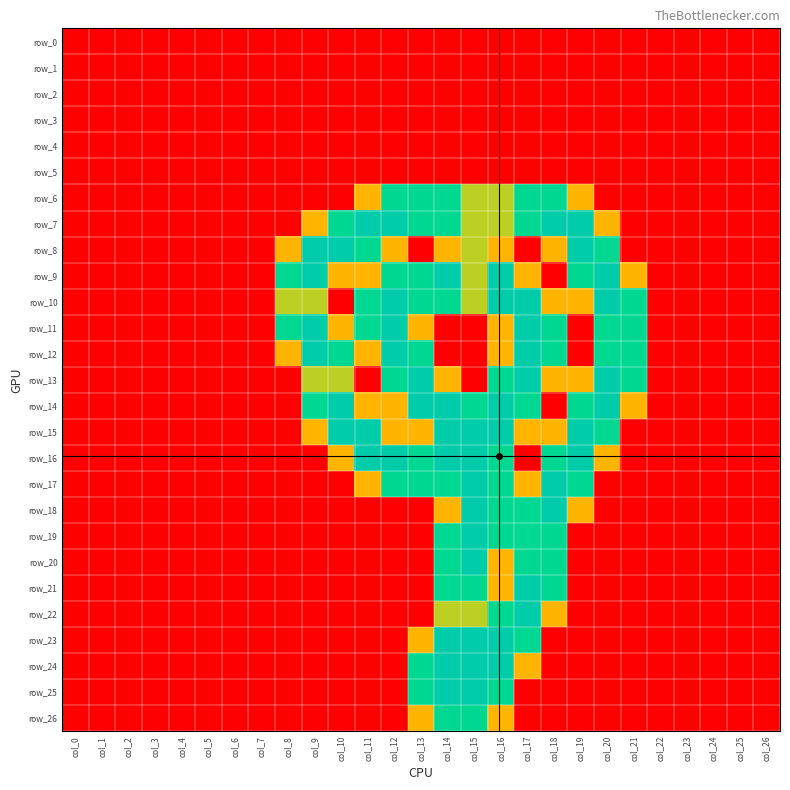

Reading left to right, extract all data points from this chart.

row_0: col_0=0.0	col_1=0.0	col_2=0.0	col_3=0.0	col_4=0.0	col_5=0.0	col_6=0.0	col_7=0.0	col_8=0.0	col_9=0.0	col_10=0.0	col_11=0.0	col_12=0.0	col_13=0.0	col_14=0.0	col_15=0.0	col_16=0.0	col_17=0.0	col_18=0.0	col_19=0.0	col_20=0.0	col_21=0.0	col_22=0.0	col_23=0.0	col_24=0.0	col_25=0.0	col_26=0.0
row_1: col_0=0.0	col_1=0.0	col_2=0.0	col_3=0.0	col_4=0.0	col_5=0.0	col_6=0.0	col_7=0.0	col_8=0.0	col_9=0.0	col_10=0.0	col_11=0.0	col_12=0.0	col_13=0.0	col_14=0.0	col_15=0.0	col_16=0.0	col_17=0.0	col_18=0.0	col_19=0.0	col_20=0.0	col_21=0.0	col_22=0.0	col_23=0.0	col_24=0.0	col_25=0.0	col_26=0.0
row_2: col_0=0.0	col_1=0.0	col_2=0.0	col_3=0.0	col_4=0.0	col_5=0.0	col_6=0.0	col_7=0.0	col_8=0.0	col_9=0.0	col_10=0.0	col_11=0.0	col_12=0.0	col_13=0.0	col_14=0.0	col_15=0.0	col_16=0.0	col_17=0.0	col_18=0.0	col_19=0.0	col_20=0.0	col_21=0.0	col_22=0.0	col_23=0.0	col_24=0.0	col_25=0.0	col_26=0.0
row_3: col_0=0.0	col_1=0.0	col_2=0.0	col_3=0.0	col_4=0.0	col_5=0.0	col_6=0.0	col_7=0.0	col_8=0.0	col_9=0.0	col_10=0.0	col_11=0.0	col_12=0.0	col_13=0.0	col_14=0.0	col_15=0.0	col_16=0.0	col_17=0.0	col_18=0.0	col_19=0.0	col_20=0.0	col_21=0.0	col_22=0.0	col_23=0.0	col_24=0.0	col_25=0.0	col_26=0.0
row_4: col_0=0.0	col_1=0.0	col_2=0.0	col_3=0.0	col_4=0.0	col_5=0.0	col_6=0.0	col_7=0.0	col_8=0.0	col_9=0.0	col_10=0.0	col_11=0.0	col_12=0.0	col_13=0.0	col_14=0.0	col_15=0.0	col_16=0.0	col_17=0.0	col_18=0.0	col_19=0.0	col_20=0.0	col_21=0.0	col_22=0.0	col_23=0.0	col_24=0.0	col_25=0.0	col_26=0.0
row_5: col_0=0.0	col_1=0.0	col_2=0.0	col_3=0.0	col_4=0.0	col_5=0.0	col_6=0.0	col_7=0.0	col_8=0.0	col_9=0.0	col_10=0.0	col_11=0.0	col_12=0.0	col_13=0.0	col_14=0.0	col_15=0.0	col_16=0.0	col_17=0.0	col_18=0.0	col_19=0.0	col_20=0.0	col_21=0.0	col_22=0.0	col_23=0.0	col_24=0.0	col_25=0.0	col_26=0.0
row_6: col_0=0.0	col_1=0.0	col_2=0.0	col_3=0.0	col_4=0.0	col_5=0.0	col_6=0.0	col_7=0.0	col_8=0.0	col_9=0.0	col_10=0.0	col_11=0.8	col_12=1.5	col_13=1.5	col_14=1.5	col_15=1.0	col_16=1.0	col_17=1.5	col_18=1.5	col_19=0.8	col_20=0.0	col_21=0.0	col_22=0.0	col_23=0.0	col_24=0.0	col_25=0.0	col_26=0.0
row_7: col_0=0.0	col_1=0.0	col_2=0.0	col_3=0.0	col_4=0.0	col_5=0.0	col_6=0.0	col_7=0.0	col_8=0.0	col_9=0.8	col_10=1.5	col_11=2.0	col_12=2.0	col_13=1.5	col_14=1.5	col_15=1.0	col_16=1.0	col_17=1.5	col_18=2.0	col_19=2.0	col_20=0.8	col_21=0.0	col_22=0.0	col_23=0.0	col_24=0.0	col_25=0.0	col_26=0.0
row_8: col_0=0.0	col_1=0.0	col_2=0.0	col_3=0.0	col_4=0.0	col_5=0.0	col_6=0.0	col_7=0.0	col_8=0.8	col_9=2.0	col_10=2.0	col_11=1.5	col_12=0.8	col_13=0.0	col_14=0.8	col_15=1.0	col_16=0.8	col_17=0.0	col_18=0.8	col_19=2.0	col_20=1.5	col_21=0.0	col_22=0.0	col_23=0.0	col_24=0.0	col_25=0.0	col_26=0.0
row_9: col_0=0.0	col_1=0.0	col_2=0.0	col_3=0.0	col_4=0.0	col_5=0.0	col_6=0.0	col_7=0.0	col_8=1.5	col_9=2.0	col_10=0.8	col_11=0.8	col_12=1.5	col_13=1.5	col_14=2.0	col_15=1.0	col_16=2.0	col_17=0.8	col_18=0.0	col_19=1.5	col_20=2.0	col_21=0.8	col_22=0.0	col_23=0.0	col_24=0.0	col_25=0.0	col_26=0.0
row_10: col_0=0.0	col_1=0.0	col_2=0.0	col_3=0.0	col_4=0.0	col_5=0.0	col_6=0.0	col_7=0.0	col_8=1.0	col_9=1.0	col_10=0.0	col_11=1.5	col_12=2.0	col_13=1.5	col_14=1.5	col_15=1.0	col_16=2.0	col_17=2.0	col_18=0.8	col_19=0.8	col_20=2.0	col_21=1.5	col_22=0.0	col_23=0.0	col_24=0.0	col_25=0.0	col_26=0.0
row_11: col_0=0.0	col_1=0.0	col_2=0.0	col_3=0.0	col_4=0.0	col_5=0.0	col_6=0.0	col_7=0.0	col_8=1.5	col_9=2.0	col_10=0.8	col_11=1.5	col_12=2.0	col_13=0.8	col_14=0.0	col_15=0.0	col_16=0.8	col_17=2.0	col_18=1.5	col_19=0.0	col_20=1.5	col_21=1.5	col_22=0.0	col_23=0.0	col_24=0.0	col_25=0.0	col_26=0.0
row_12: col_0=0.0	col_1=0.0	col_2=0.0	col_3=0.0	col_4=0.0	col_5=0.0	col_6=0.0	col_7=0.0	col_8=0.8	col_9=2.0	col_10=1.5	col_11=0.8	col_12=2.0	col_13=1.5	col_14=0.0	col_15=0.0	col_16=0.8	col_17=2.0	col_18=1.5	col_19=0.0	col_20=1.5	col_21=1.5	col_22=0.0	col_23=0.0	col_24=0.0	col_25=0.0	col_26=0.0
row_13: col_0=0.0	col_1=0.0	col_2=0.0	col_3=0.0	col_4=0.0	col_5=0.0	col_6=0.0	col_7=0.0	col_8=0.0	col_9=1.0	col_10=1.0	col_11=0.0	col_12=1.5	col_13=2.0	col_14=0.8	col_15=0.0	col_16=1.5	col_17=2.0	col_18=0.8	col_19=0.8	col_20=2.0	col_21=1.5	col_22=0.0	col_23=0.0	col_24=0.0	col_25=0.0	col_26=0.0
row_14: col_0=0.0	col_1=0.0	col_2=0.0	col_3=0.0	col_4=0.0	col_5=0.0	col_6=0.0	col_7=0.0	col_8=0.0	col_9=1.5	col_10=2.0	col_11=0.8	col_12=0.8	col_13=2.0	col_14=2.0	col_15=1.5	col_16=2.0	col_17=1.5	col_18=0.0	col_19=1.5	col_20=2.0	col_21=0.8	col_22=0.0	col_23=0.0	col_24=0.0	col_25=0.0	col_26=0.0
row_15: col_0=0.0	col_1=0.0	col_2=0.0	col_3=0.0	col_4=0.0	col_5=0.0	col_6=0.0	col_7=0.0	col_8=0.0	col_9=0.8	col_10=2.0	col_11=2.0	col_12=0.8	col_13=0.8	col_14=2.0	col_15=2.0	col_16=2.0	col_17=0.8	col_18=0.8	col_19=2.0	col_20=1.5	col_21=0.0	col_22=0.0	col_23=0.0	col_24=0.0	col_25=0.0	col_26=0.0
row_16: col_0=0.0	col_1=0.0	col_2=0.0	col_3=0.0	col_4=0.0	col_5=0.0	col_6=0.0	col_7=0.0	col_8=0.0	col_9=0.0	col_10=0.8	col_11=2.0	col_12=2.0	col_13=1.5	col_14=2.0	col_15=2.0	col_16=1.5	col_17=0.0	col_18=1.5	col_19=2.0	col_20=0.8	col_21=0.0	col_22=0.0	col_23=0.0	col_24=0.0	col_25=0.0	col_26=0.0
row_17: col_0=0.0	col_1=0.0	col_2=0.0	col_3=0.0	col_4=0.0	col_5=0.0	col_6=0.0	col_7=0.0	col_8=0.0	col_9=0.0	col_10=0.0	col_11=0.8	col_12=1.5	col_13=1.5	col_14=1.5	col_15=2.0	col_16=1.5	col_17=0.8	col_18=2.0	col_19=1.5	col_20=0.0	col_21=0.0	col_22=0.0	col_23=0.0	col_24=0.0	col_25=0.0	col_26=0.0
row_18: col_0=0.0	col_1=0.0	col_2=0.0	col_3=0.0	col_4=0.0	col_5=0.0	col_6=0.0	col_7=0.0	col_8=0.0	col_9=0.0	col_10=0.0	col_11=0.0	col_12=0.0	col_13=0.0	col_14=0.8	col_15=2.0	col_16=1.5	col_17=1.5	col_18=2.0	col_19=0.8	col_20=0.0	col_21=0.0	col_22=0.0	col_23=0.0	col_24=0.0	col_25=0.0	col_26=0.0
row_19: col_0=0.0	col_1=0.0	col_2=0.0	col_3=0.0	col_4=0.0	col_5=0.0	col_6=0.0	col_7=0.0	col_8=0.0	col_9=0.0	col_10=0.0	col_11=0.0	col_12=0.0	col_13=0.0	col_14=1.5	col_15=2.0	col_16=1.5	col_17=1.5	col_18=1.5	col_19=0.0	col_20=0.0	col_21=0.0	col_22=0.0	col_23=0.0	col_24=0.0	col_25=0.0	col_26=0.0
row_20: col_0=0.0	col_1=0.0	col_2=0.0	col_3=0.0	col_4=0.0	col_5=0.0	col_6=0.0	col_7=0.0	col_8=0.0	col_9=0.0	col_10=0.0	col_11=0.0	col_12=0.0	col_13=0.0	col_14=1.5	col_15=2.0	col_16=0.8	col_17=1.5	col_18=1.5	col_19=0.0	col_20=0.0	col_21=0.0	col_22=0.0	col_23=0.0	col_24=0.0	col_25=0.0	col_26=0.0
row_21: col_0=0.0	col_1=0.0	col_2=0.0	col_3=0.0	col_4=0.0	col_5=0.0	col_6=0.0	col_7=0.0	col_8=0.0	col_9=0.0	col_10=0.0	col_11=0.0	col_12=0.0	col_13=0.0	col_14=1.5	col_15=1.5	col_16=0.8	col_17=2.0	col_18=1.5	col_19=0.0	col_20=0.0	col_21=0.0	col_22=0.0	col_23=0.0	col_24=0.0	col_25=0.0	col_26=0.0
row_22: col_0=0.0	col_1=0.0	col_2=0.0	col_3=0.0	col_4=0.0	col_5=0.0	col_6=0.0	col_7=0.0	col_8=0.0	col_9=0.0	col_10=0.0	col_11=0.0	col_12=0.0	col_13=0.0	col_14=1.0	col_15=1.0	col_16=1.5	col_17=2.0	col_18=0.8	col_19=0.0	col_20=0.0	col_21=0.0	col_22=0.0	col_23=0.0	col_24=0.0	col_25=0.0	col_26=0.0
row_23: col_0=0.0	col_1=0.0	col_2=0.0	col_3=0.0	col_4=0.0	col_5=0.0	col_6=0.0	col_7=0.0	col_8=0.0	col_9=0.0	col_10=0.0	col_11=0.0	col_12=0.0	col_13=0.8	col_14=2.0	col_15=2.0	col_16=2.0	col_17=1.5	col_18=0.0	col_19=0.0	col_20=0.0	col_21=0.0	col_22=0.0	col_23=0.0	col_24=0.0	col_25=0.0	col_26=0.0
row_24: col_0=0.0	col_1=0.0	col_2=0.0	col_3=0.0	col_4=0.0	col_5=0.0	col_6=0.0	col_7=0.0	col_8=0.0	col_9=0.0	col_10=0.0	col_11=0.0	col_12=0.0	col_13=1.5	col_14=2.0	col_15=2.0	col_16=2.0	col_17=0.8	col_18=0.0	col_19=0.0	col_20=0.0	col_21=0.0	col_22=0.0	col_23=0.0	col_24=0.0	col_25=0.0	col_26=0.0
row_25: col_0=0.0	col_1=0.0	col_2=0.0	col_3=0.0	col_4=0.0	col_5=0.0	col_6=0.0	col_7=0.0	col_8=0.0	col_9=0.0	col_10=0.0	col_11=0.0	col_12=0.0	col_13=1.5	col_14=2.0	col_15=2.0	col_16=1.5	col_17=0.0	col_18=0.0	col_19=0.0	col_20=0.0	col_21=0.0	col_22=0.0	col_23=0.0	col_24=0.0	col_25=0.0	col_26=0.0
row_26: col_0=0.0	col_1=0.0	col_2=0.0	col_3=0.0	col_4=0.0	col_5=0.0	col_6=0.0	col_7=0.0	col_8=0.0	col_9=0.0	col_10=0.0	col_11=0.0	col_12=0.0	col_13=0.8	col_14=1.5	col_15=1.5	col_16=0.8	col_17=0.0	col_18=0.0	col_19=0.0	col_20=0.0	col_21=0.0	col_22=0.0	col_23=0.0	col_24=0.0	col_25=0.0	col_26=0.0